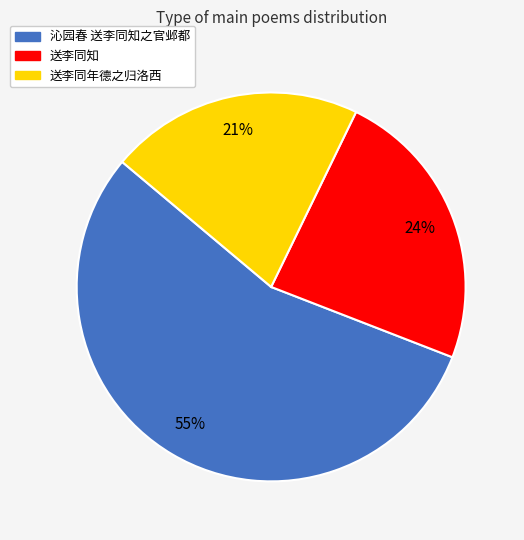

Approximately how many times larger is the value at 沁园春 送李同知之官邺都 compared to 送李同知?

2.3